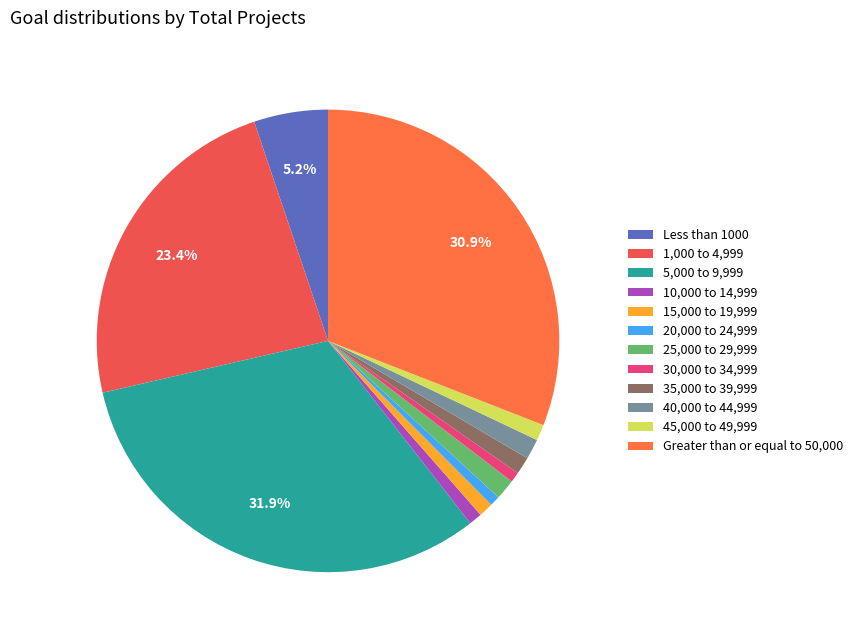

What is the smallest slice in the pie chart?

20,000 to 24,999